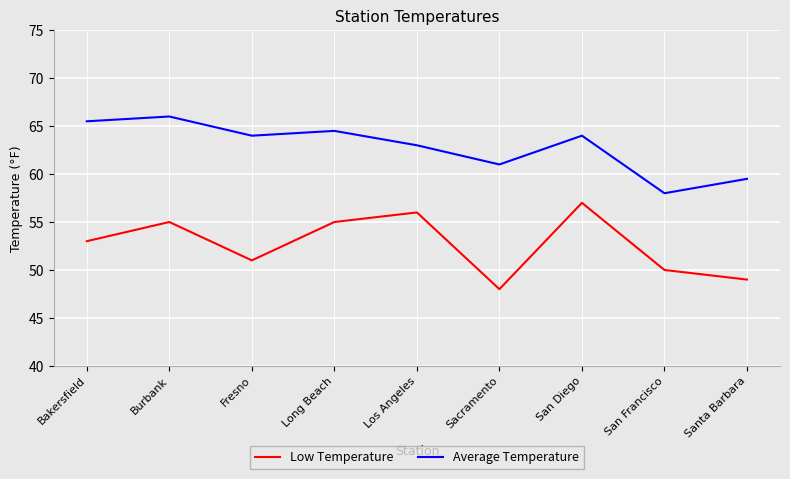

What is the approximate value of Low Temperature at San Diego?

57.0